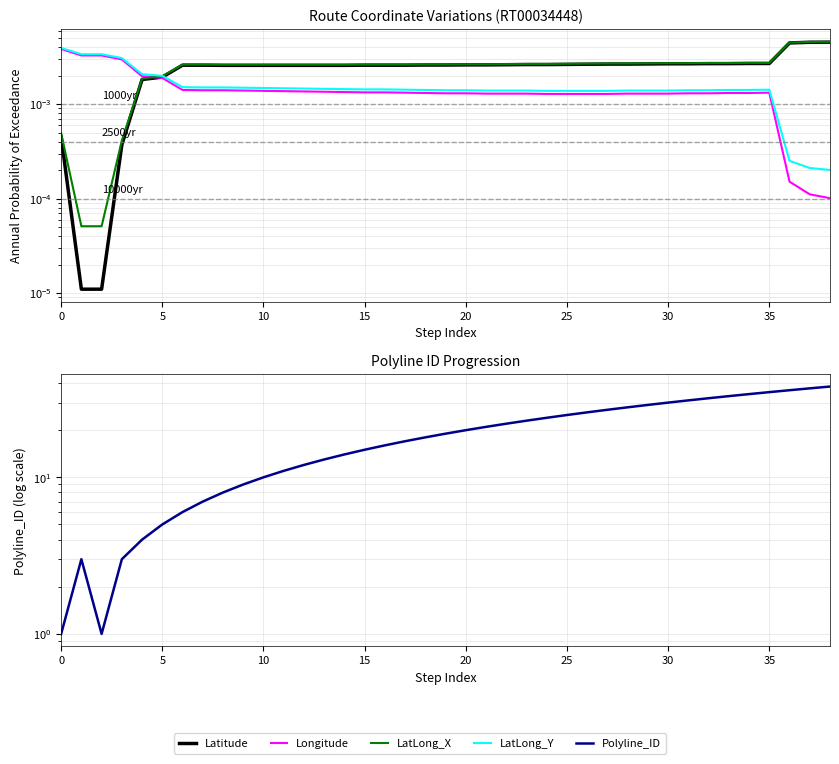

Which series has the largest total across all categories?

Polyline_ID